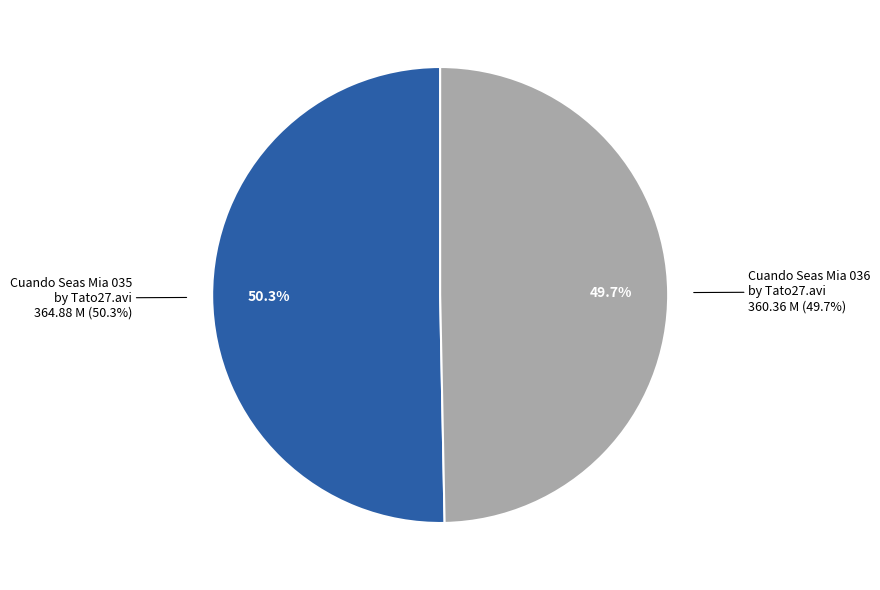

Which category has the biggest portion of the pie?

/Cuando Seas Mia 035 by Tato27.avi